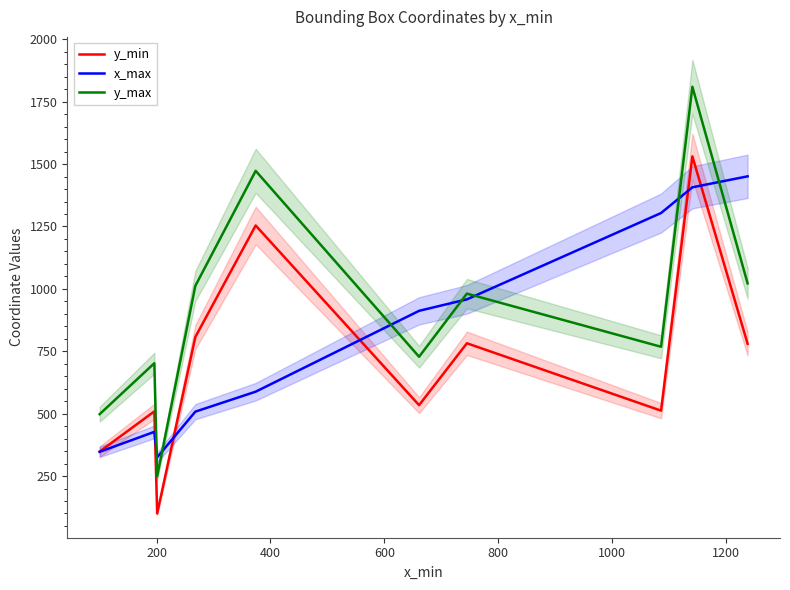

True or false: y_max and y_min cross at least once.

False